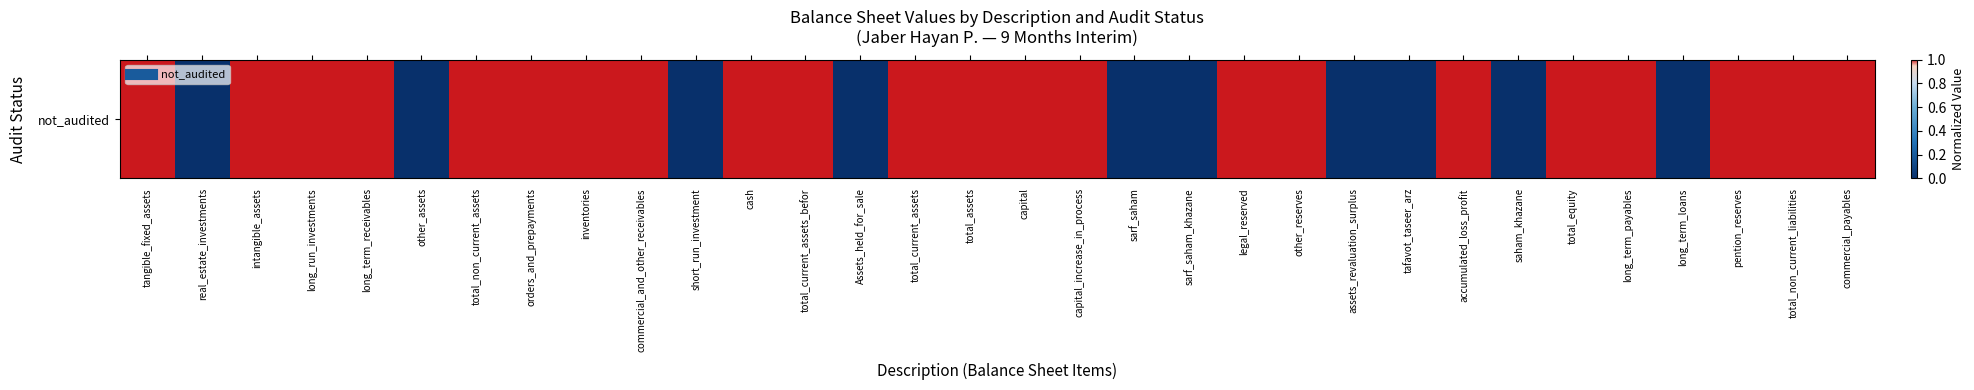

List the labels in order of value, smallest first.

real_estate_investments, other_assets, short_run_investment, Assets_held_for_sale, sarf_saham, sarf_saham_khazane, assets_revaluation_surplus, tafavot_taseer_arz, saham_khazane, long_term_loans, tangible_fixed_assets, intangible_assets, long_run_investments, long_term_receivables, total_non_current_assets, orders_and_prepayments, inventories, commercial_and_other_receivables, cash, total_current_assets_befor, total_current_assets, total_assets, capital, capital_increase_in_process, legal_reserved, other_reserves, accumulated_loss_profit, total_equity, long_term_payables, pention_reserves, total_non_current_liabilities, commercial_payables